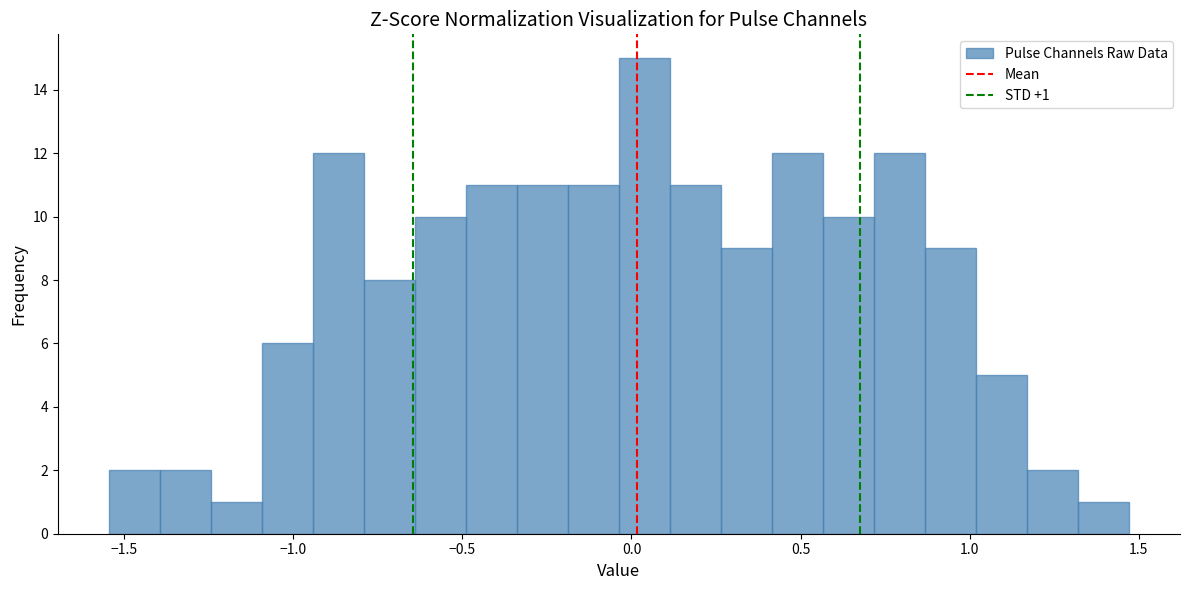

Around what value on the x-axis is the tallest bar? Give the approximate position of its centre, as read against the axis.

0.05